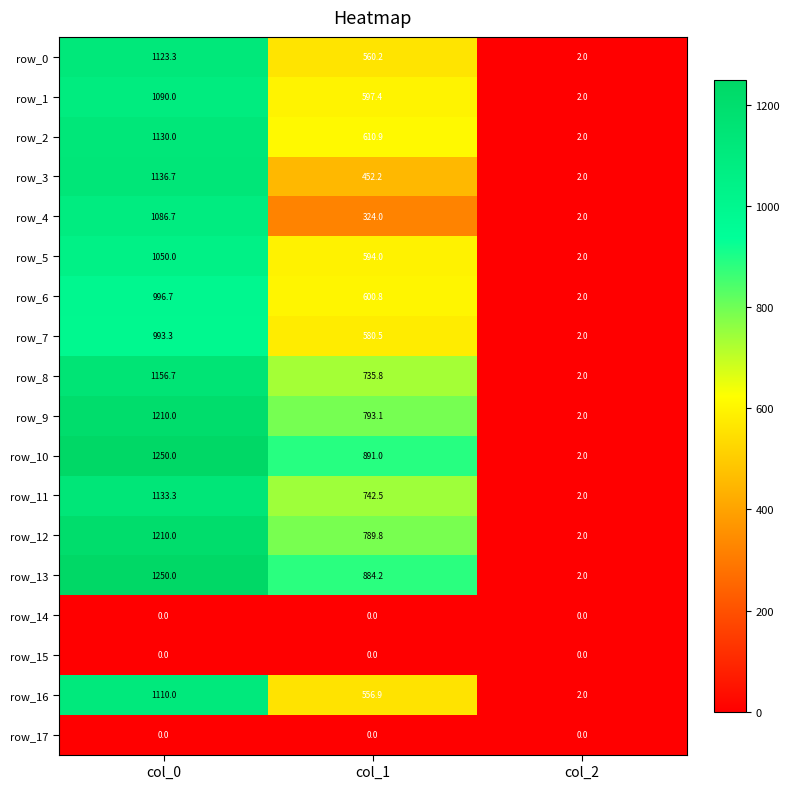

What is the sum of all row_4 values?

1412.7